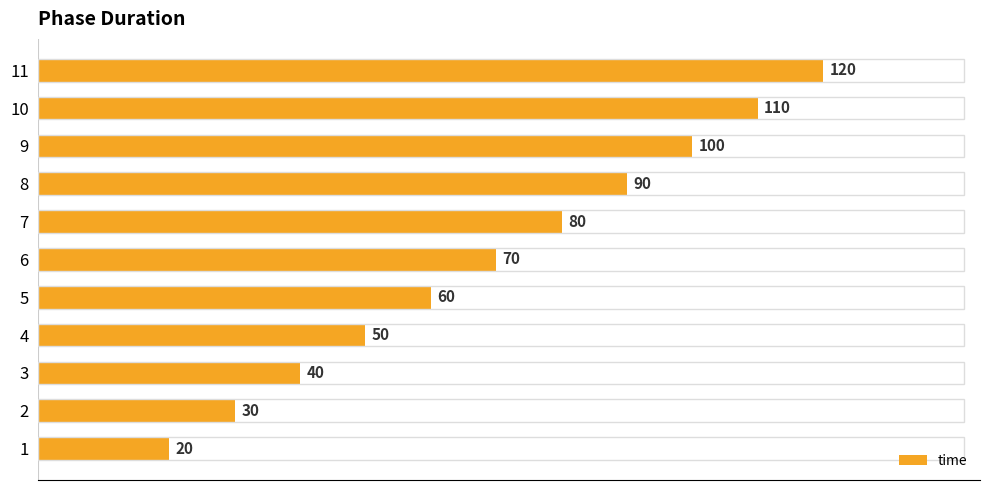

Reading bottom to top, extract all data points from this chart.

20	30	40	50	60	70	80	90	100	110	120